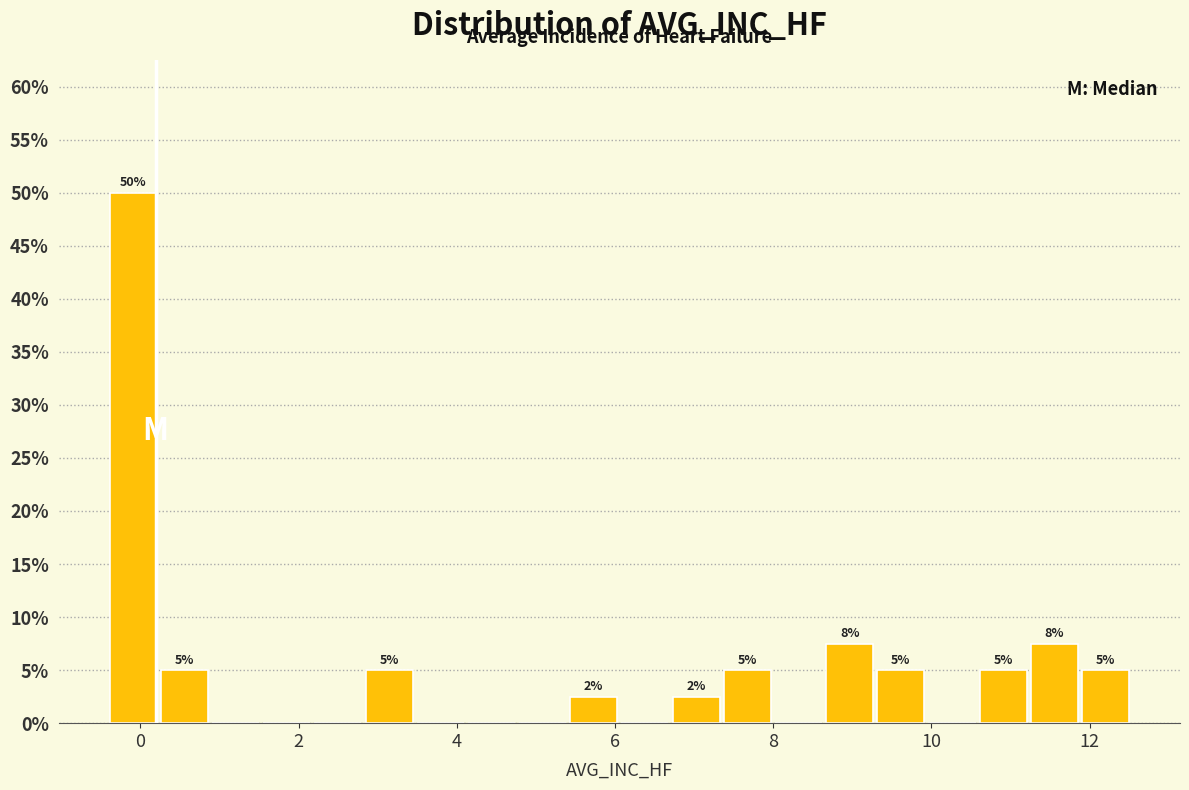

Around what value on the x-axis is the tallest bar? Give the approximate position of its centre, as read against the axis.

0.0